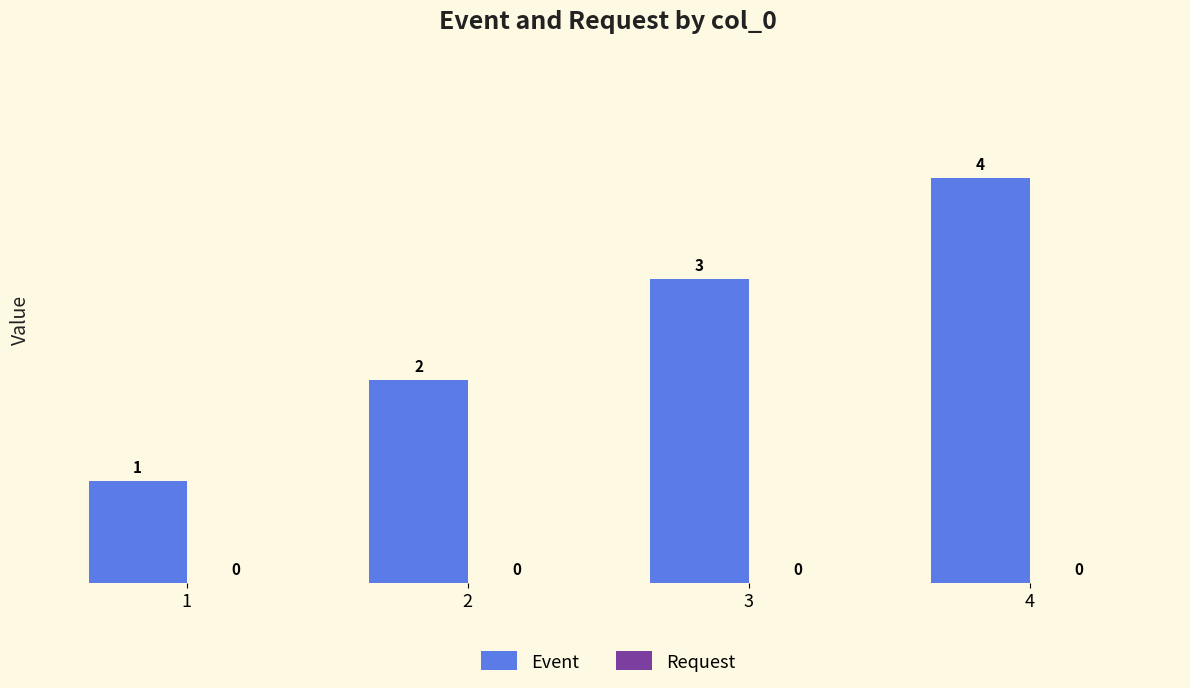

How many values are between 2 and 4?

3